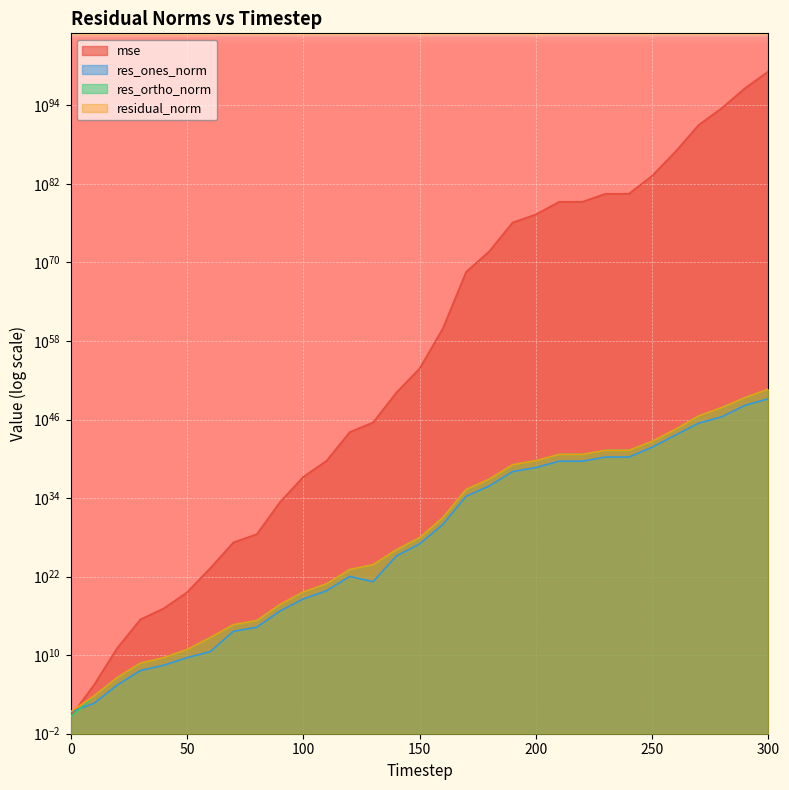

How many interior local peaks does the mse series have?

1